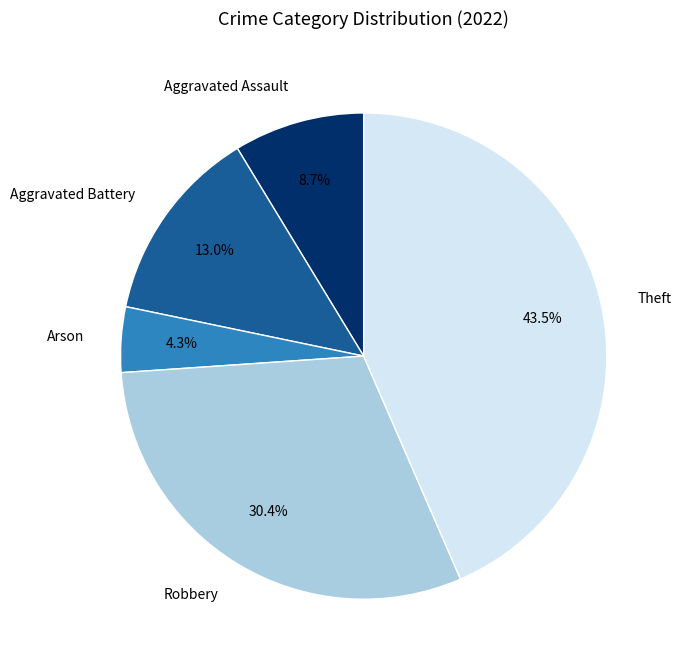

To the nearest percent, what is the combined percentage of Aggravated Battery and Arson?

17%